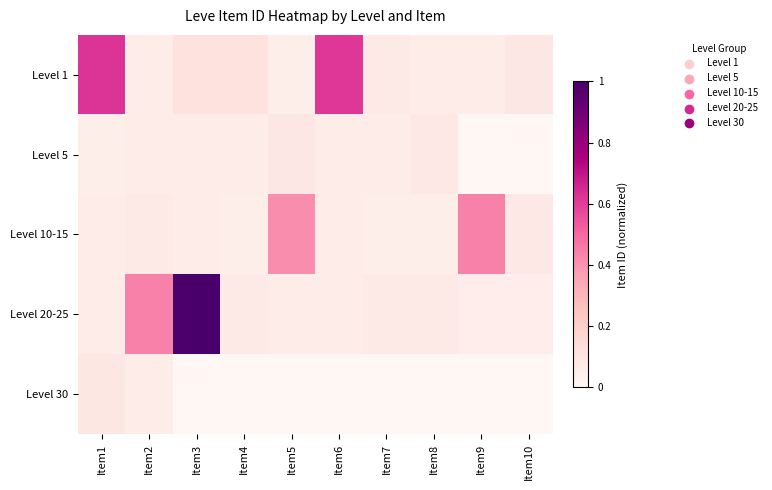

Which has a higher value, Item7 or Item6?

Item6